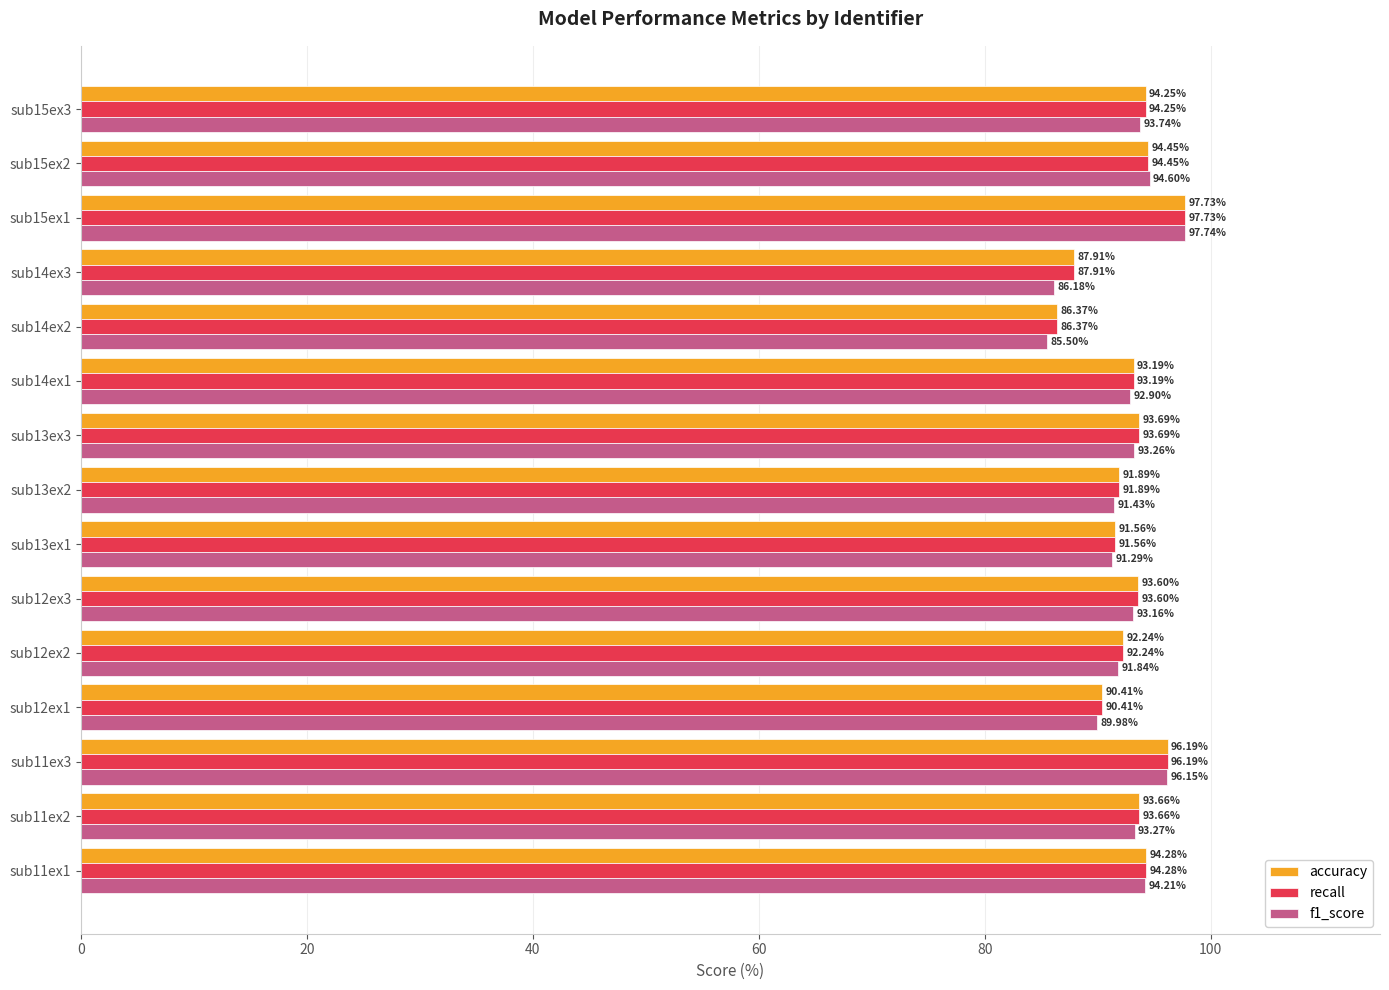

Which category has the lowest value in the recall series?

sub14ex2